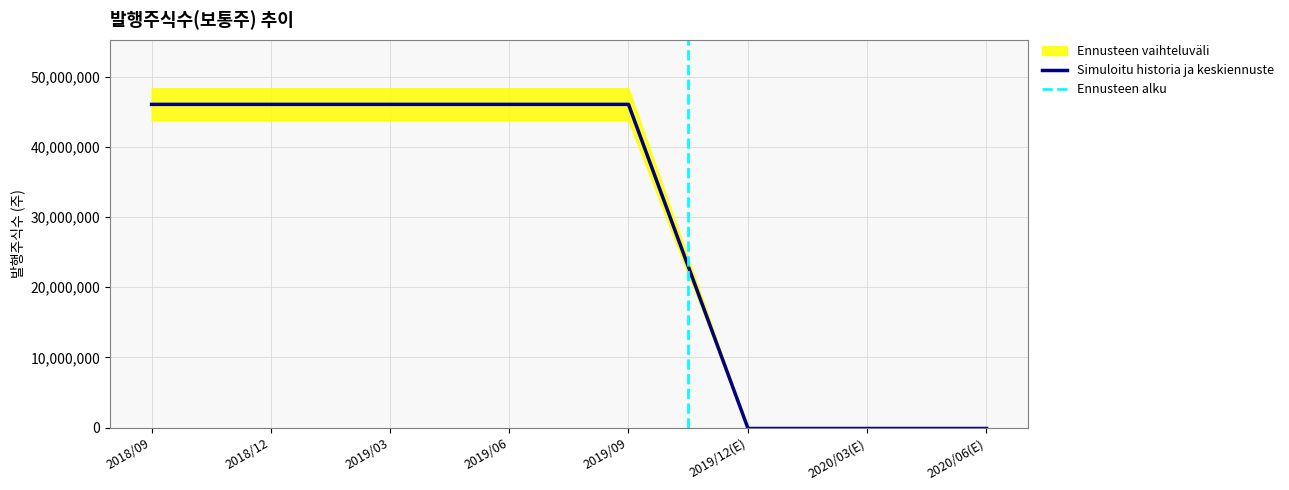

Rank the categories by value from highest to lowest.

2018/09, 2018/12, 2019/03, 2019/06, 2019/09, 2019/12(E), 2020/03(E), 2020/06(E)